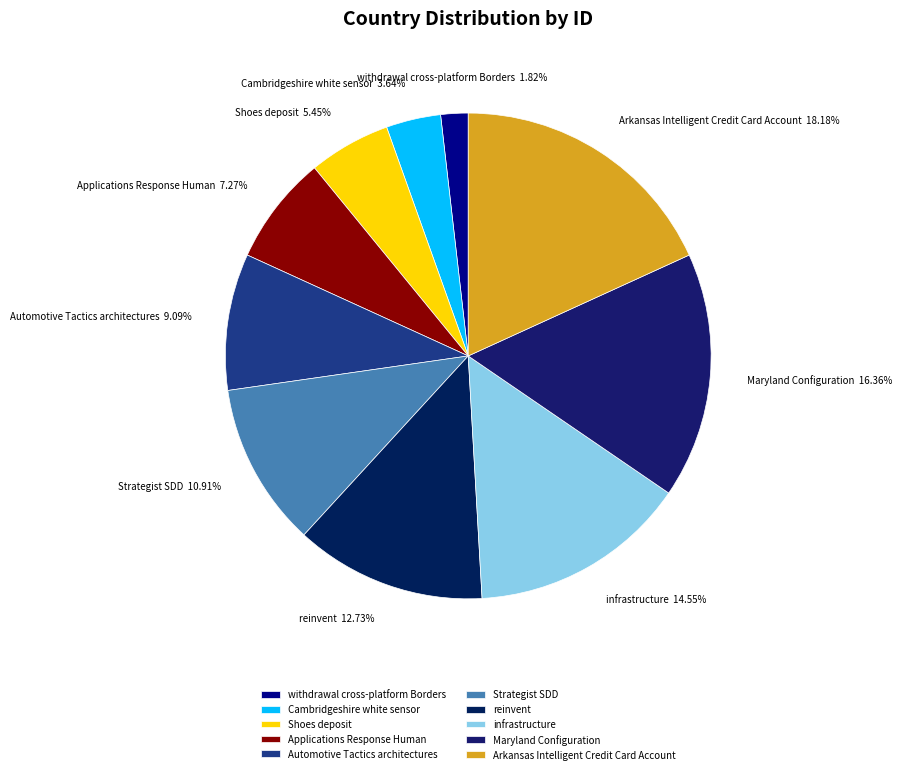

To the nearest percent, what is the combined percentage of withdrawal cross-platform Borders and reinvent?

15%